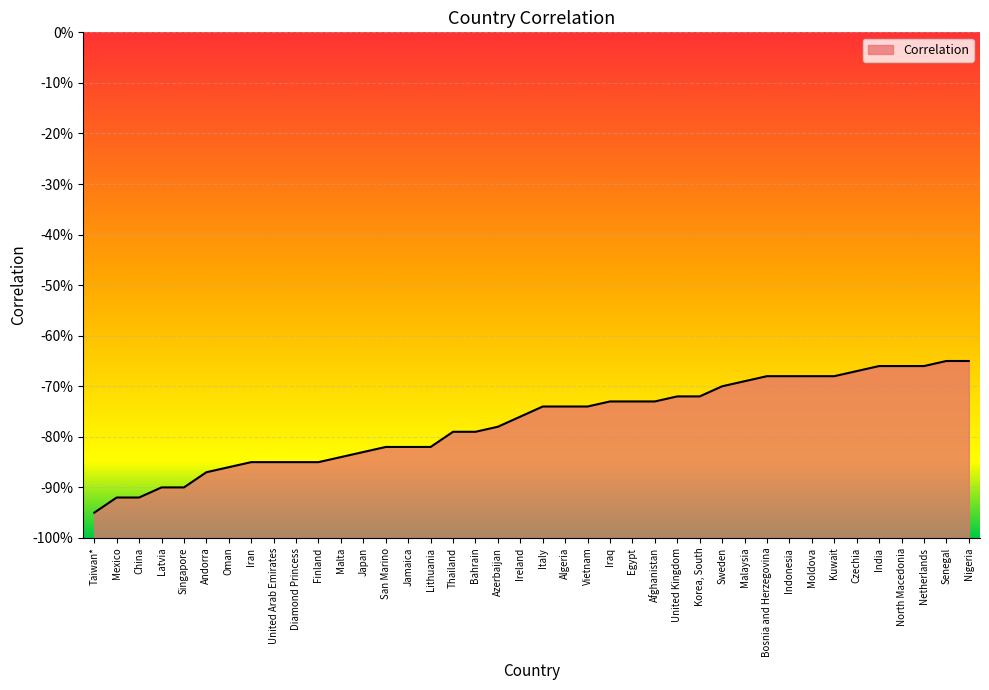

Reading right to left, extract all data points from this chart.

-0.7	-0.7	-0.7	-0.7	-0.7	-0.7	-0.7	-0.7	-0.7	-0.7	-0.7	-0.7	-0.7	-0.7	-0.7	-0.7	-0.7	-0.7	-0.7	-0.7	-0.8	-0.8	-0.8	-0.8	-0.8	-0.8	-0.8	-0.8	-0.8	-0.8	-0.8	-0.8	-0.8	-0.9	-0.9	-0.9	-0.9	-0.9	-0.9	-0.9